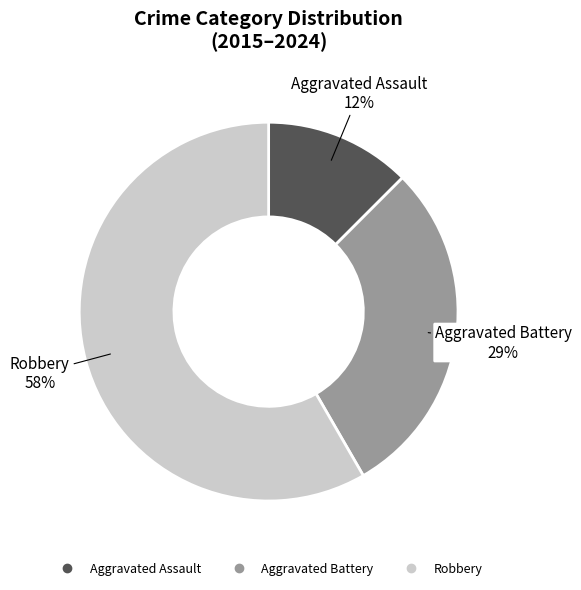

How many segments does this pie chart have?

3